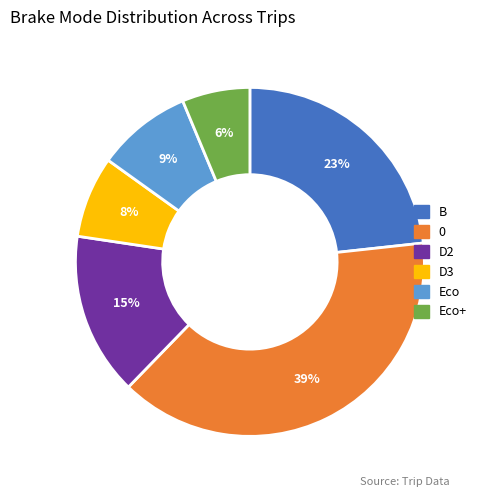

To the nearest percent, what is the average slice percentage?

17%